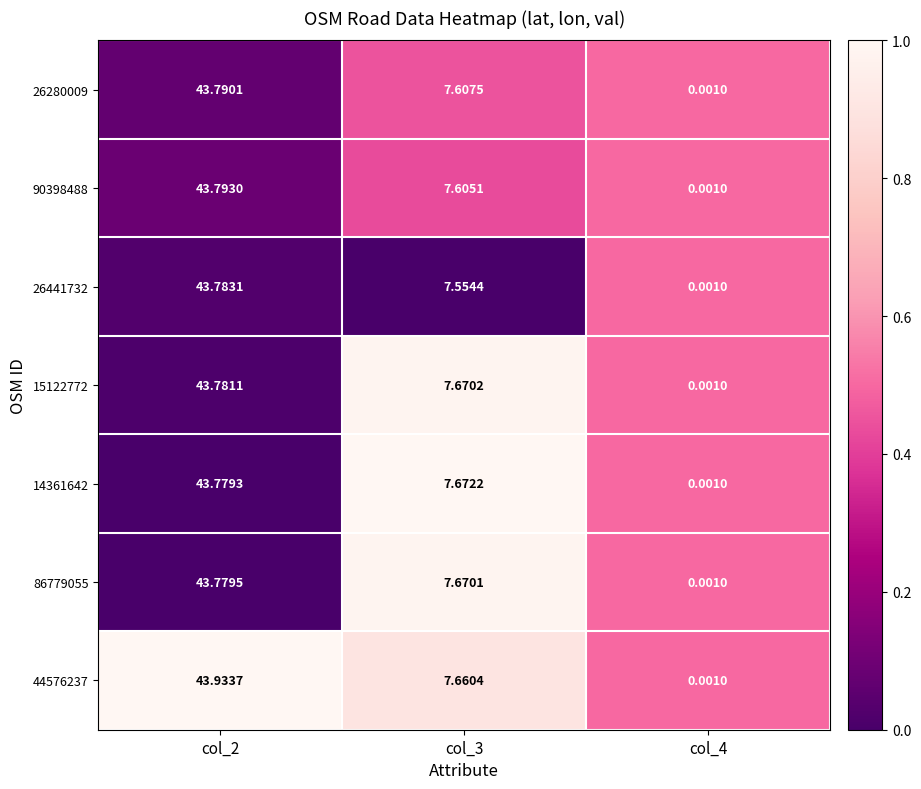

Is the value of 26441732 at col_2 greater than the value of 14361642 at col_3?

Yes